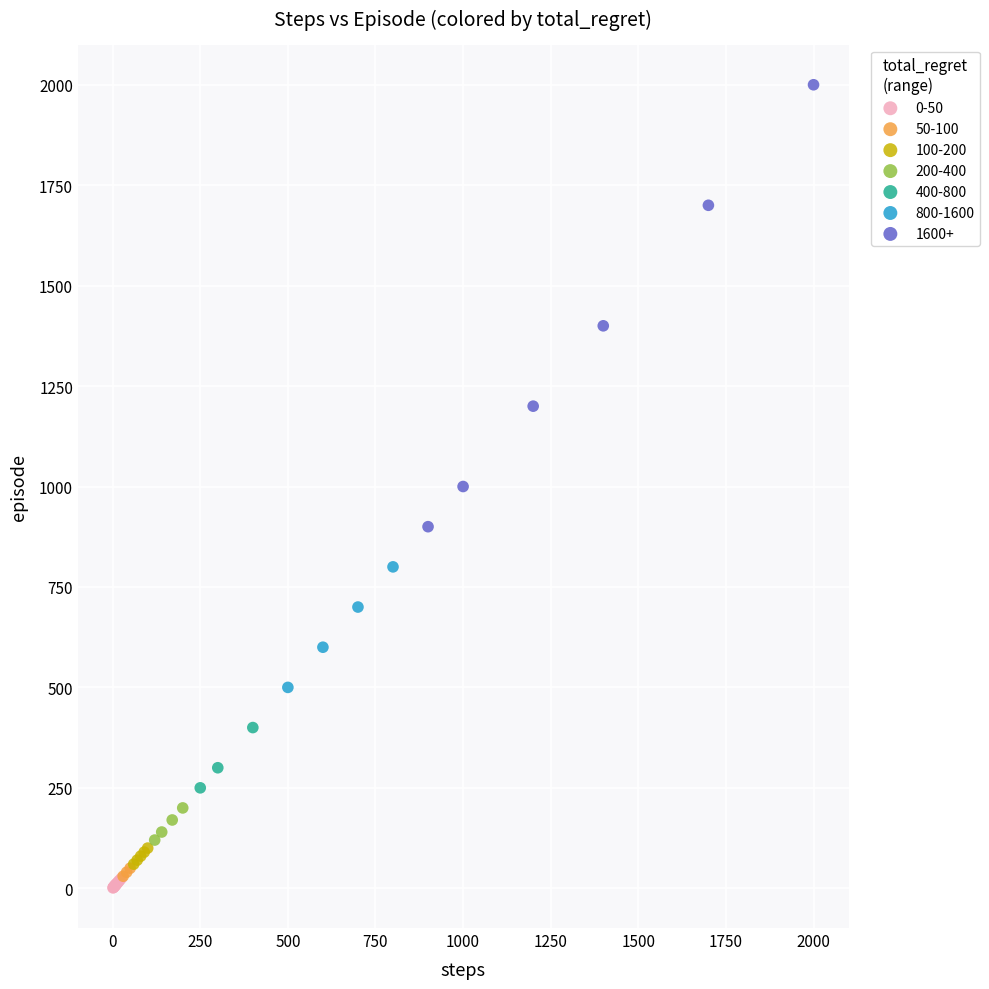

Which series contains the lowest Y value?

0-50